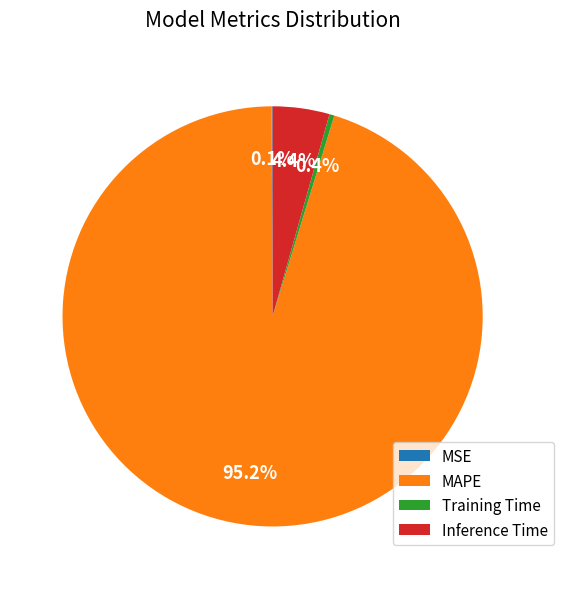

Which slice represents more than half of the pie?

MAPE